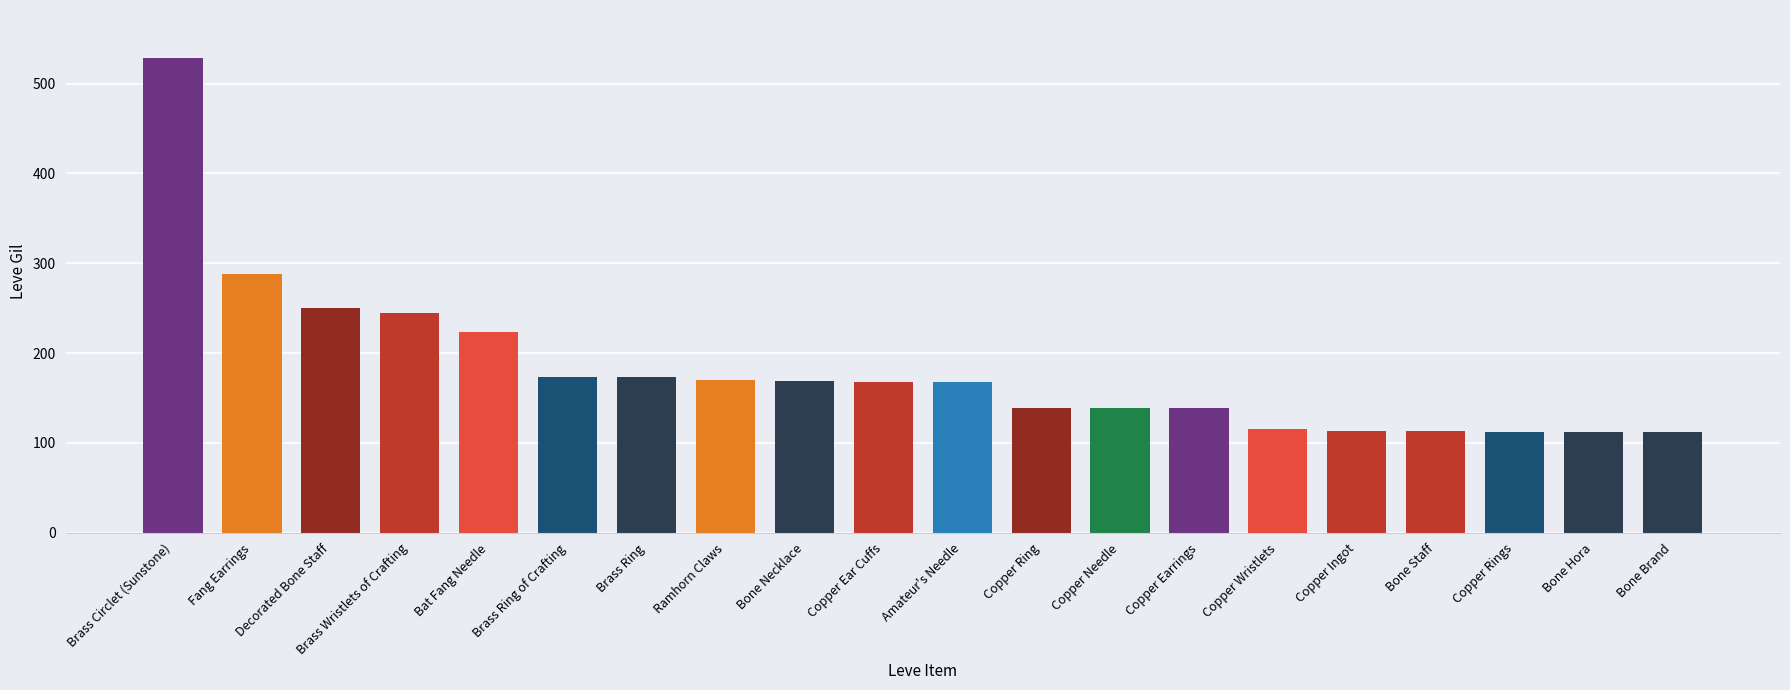

The chart shows a value of 210 at Copper Ring. True or false?

False